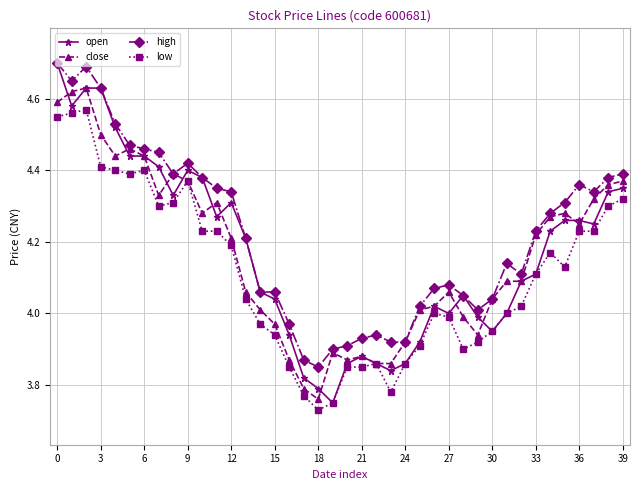

Which series has the widest spread of values?

open